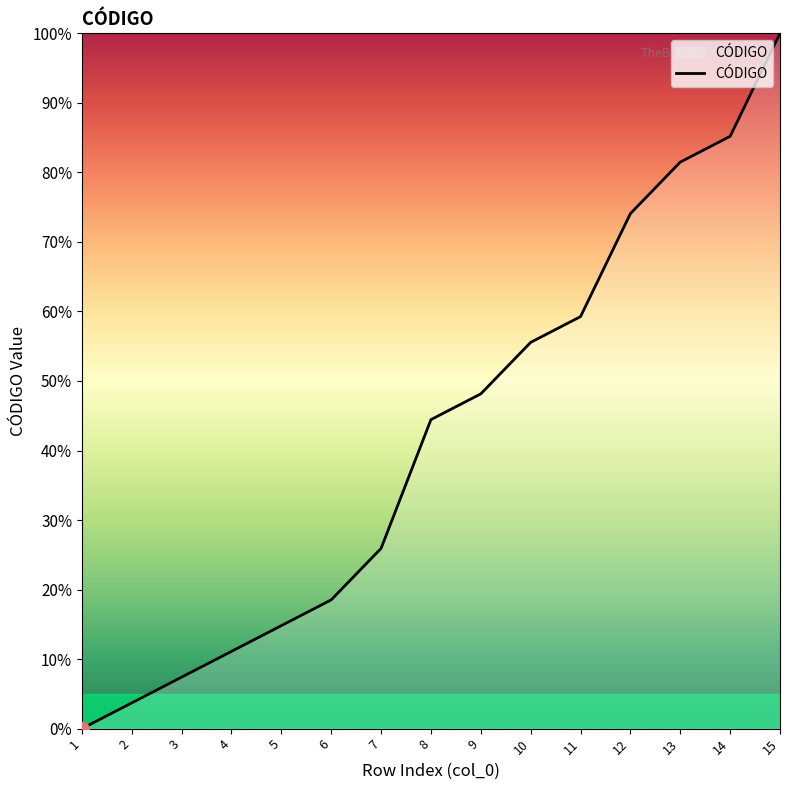

Reading left to right, extract all data points from this chart.

1=0.0	2=3.7	3=7.4	4=11.1	5=14.8	6=18.5	7=25.9	8=44.4	9=48.1	10=55.6	11=59.3	12=74.1	13=81.5	14=85.2	15=100.0